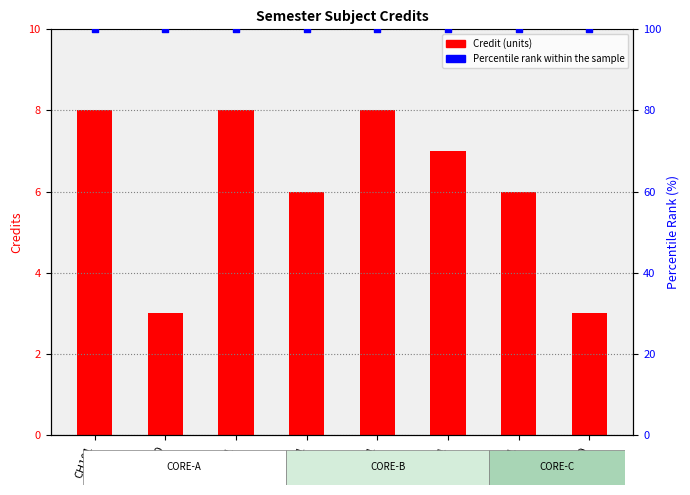

Which series contains the lowest Y value?

Credit (units)